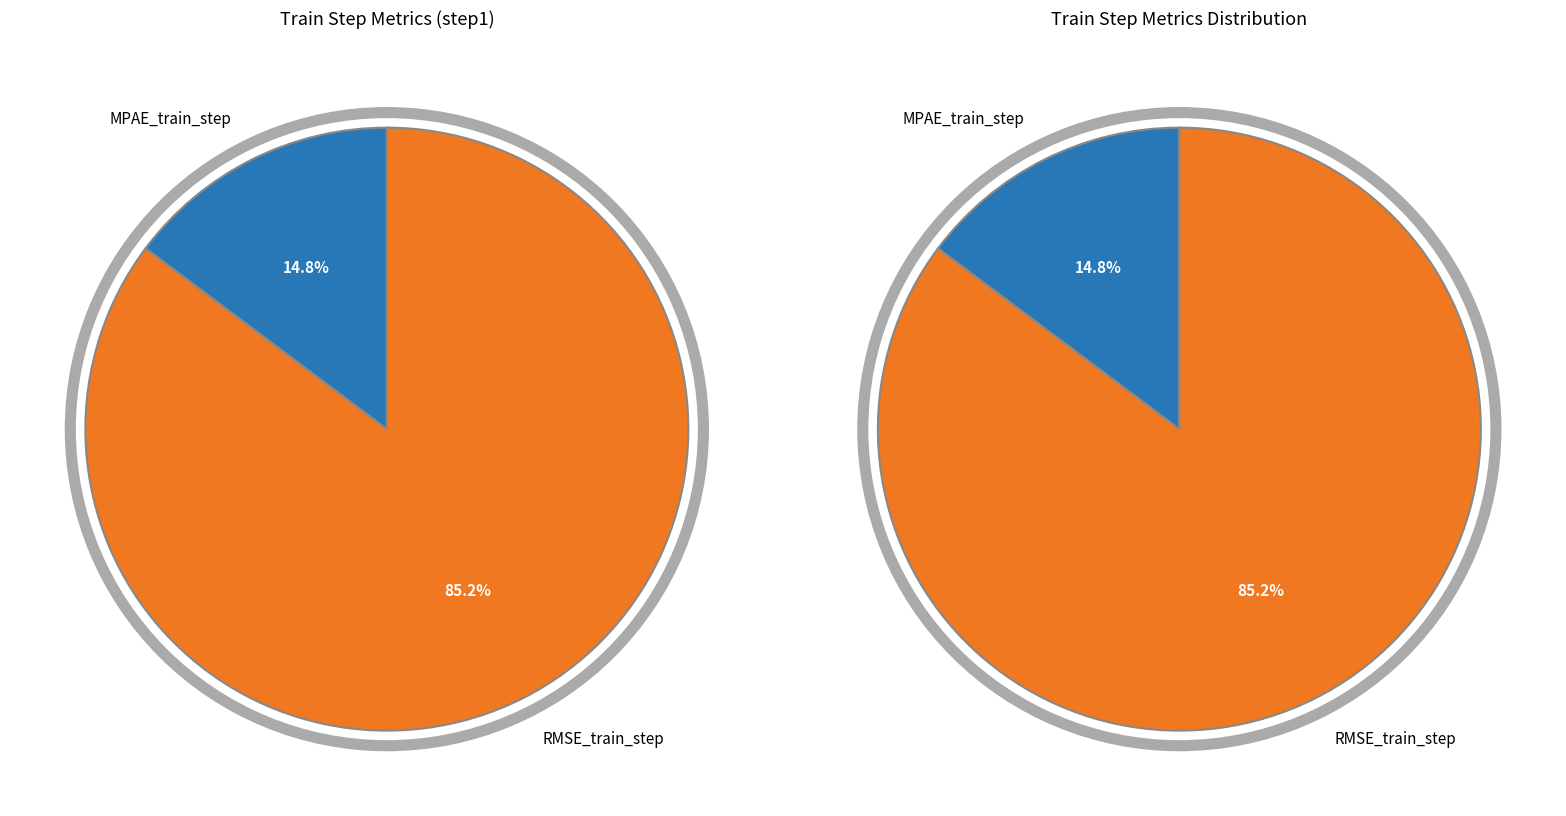

What percentage is NOT represented by RMSE_train_step?

14.8%